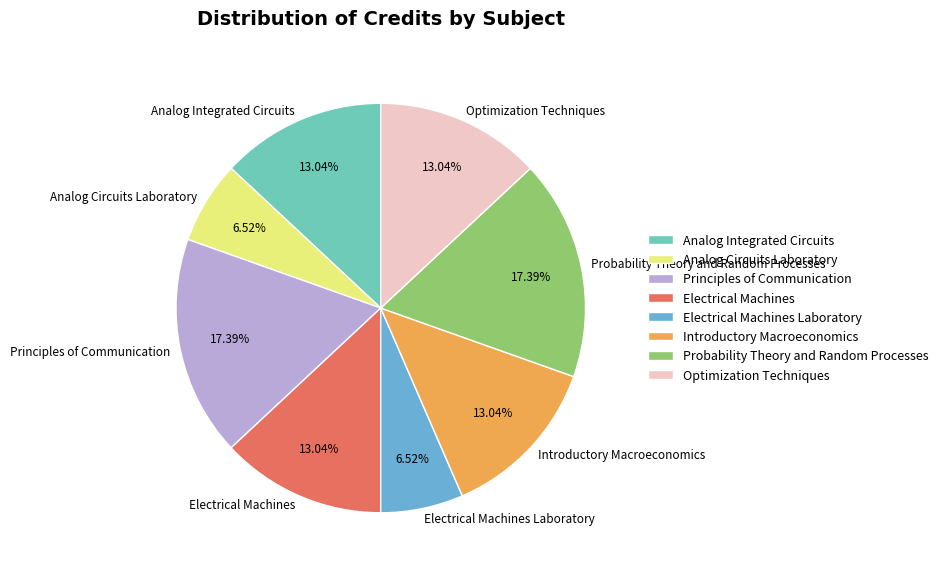

Is there any slice that represents more than half of the pie?

No